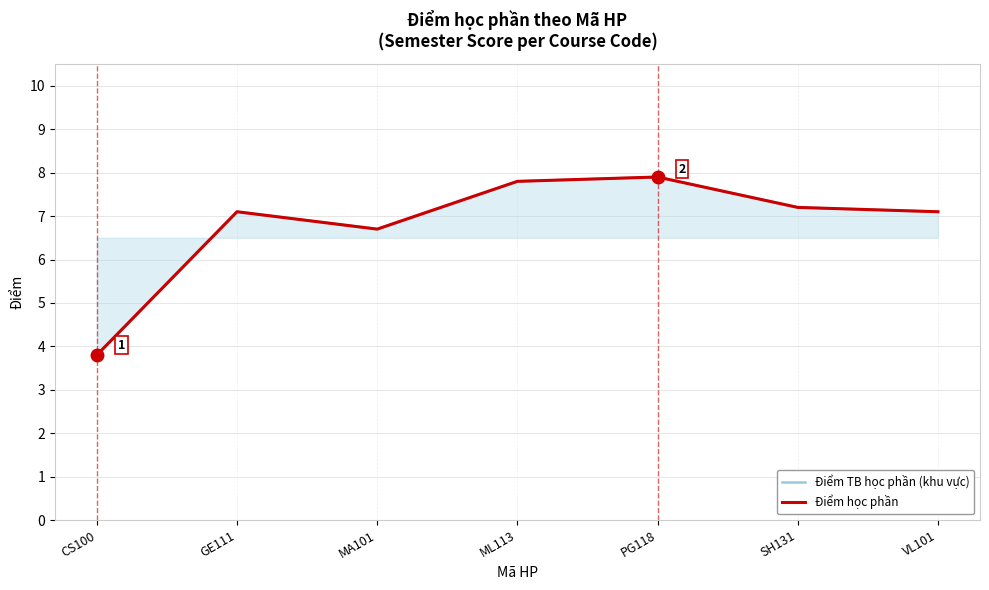

True or false: Điểm TB học phần (khu vực) and Điểm học phần cross at least once.

False